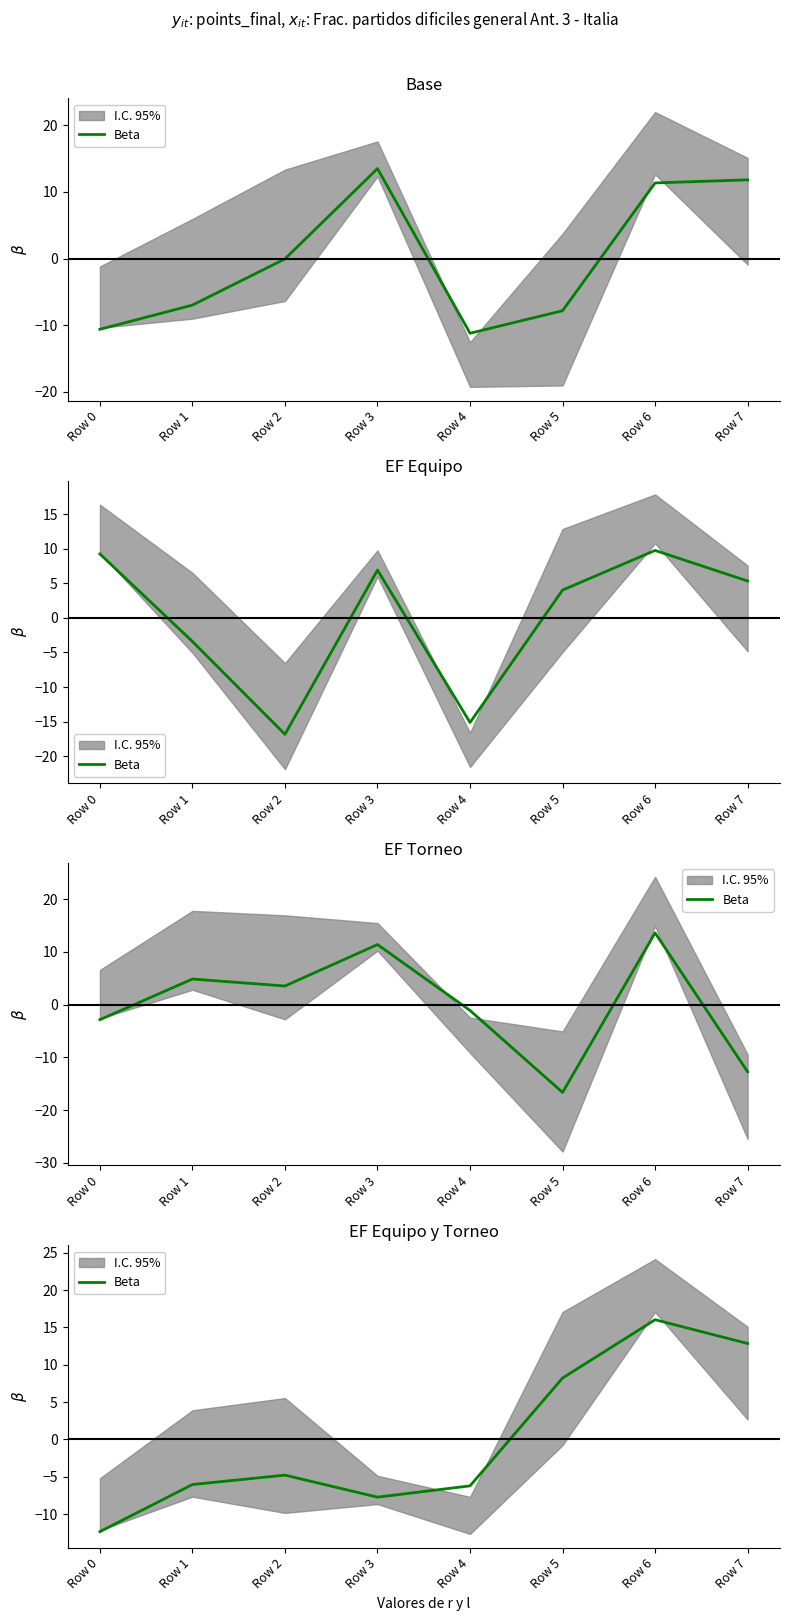

List the labels in order of value, smallest first.

Row 0, Row 3, Row 4, Row 1, Row 2, Row 5, Row 7, Row 6